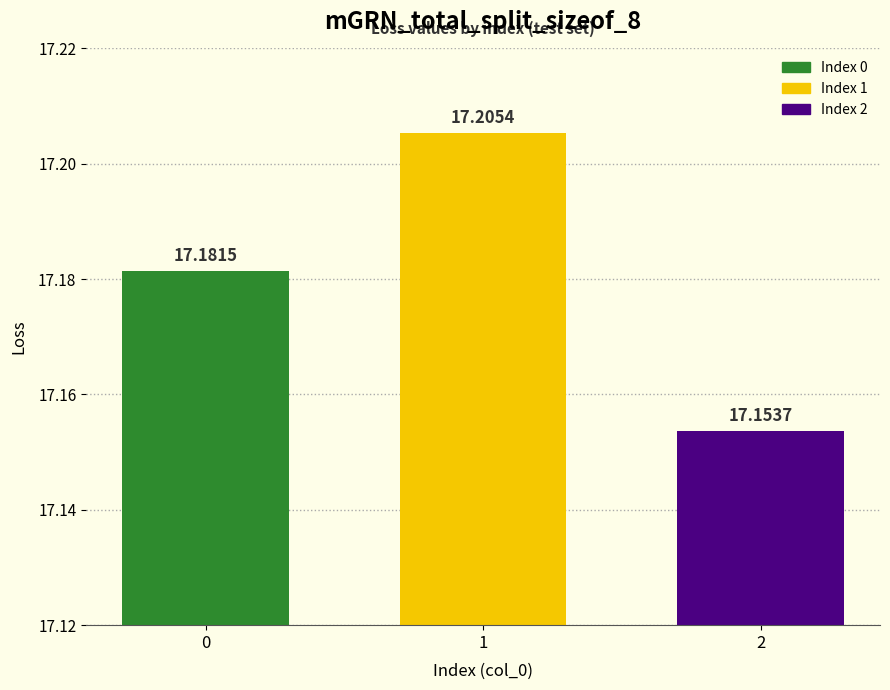

Reading left to right, extract all data points from this chart.

0=17.2	1=17.2	2=17.2